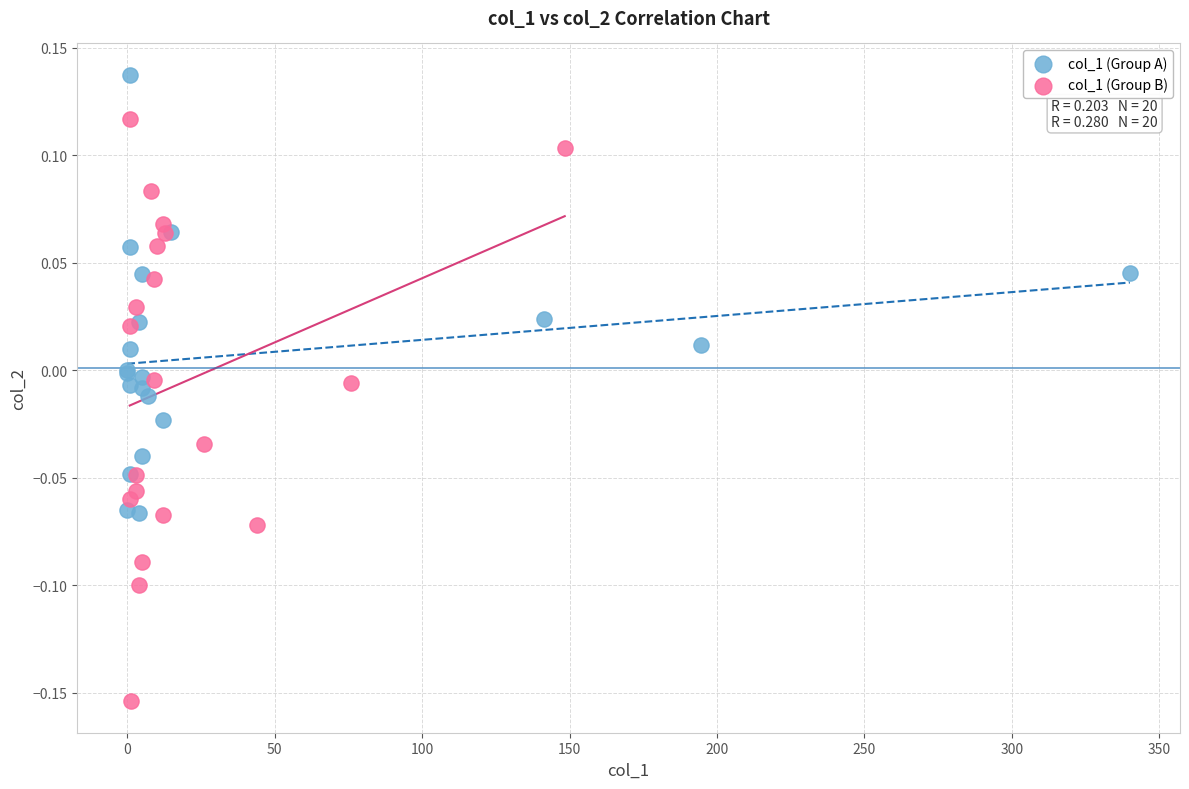

What are all the series names shown in the legend?

col_1 (Group A), col_1 (Group B)